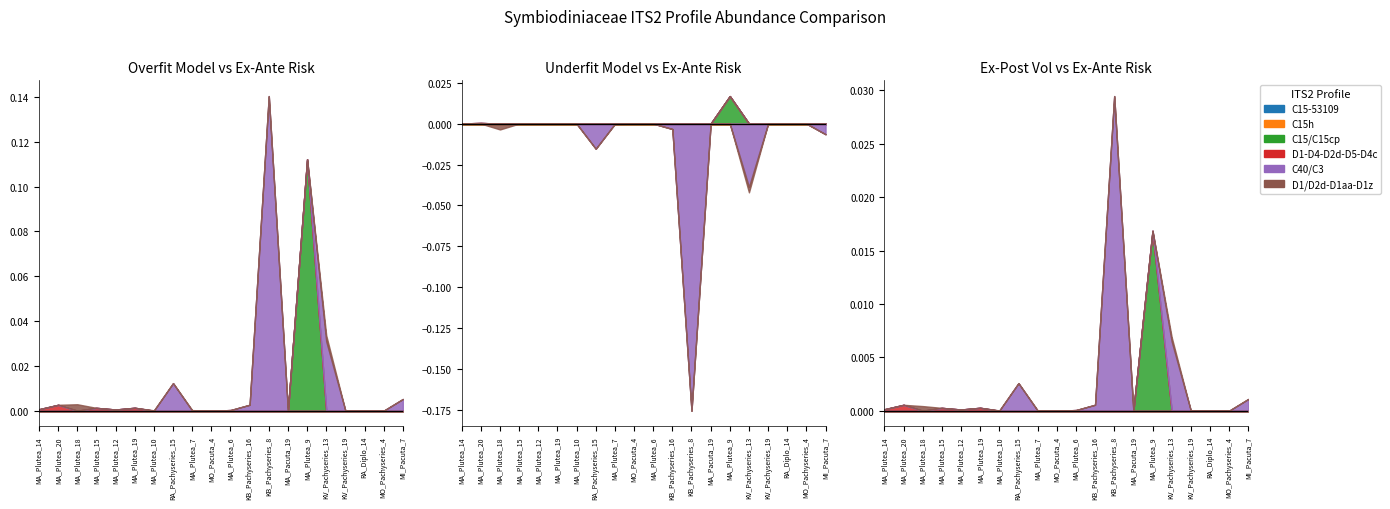

Which series has the largest range (max minus min)?

C40/C3